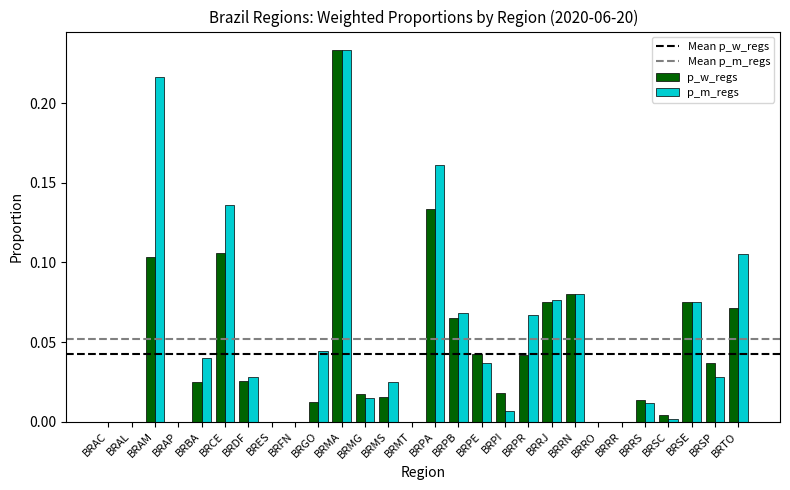

Which series changed the most between BRFN and BRTO?

p_m_regs